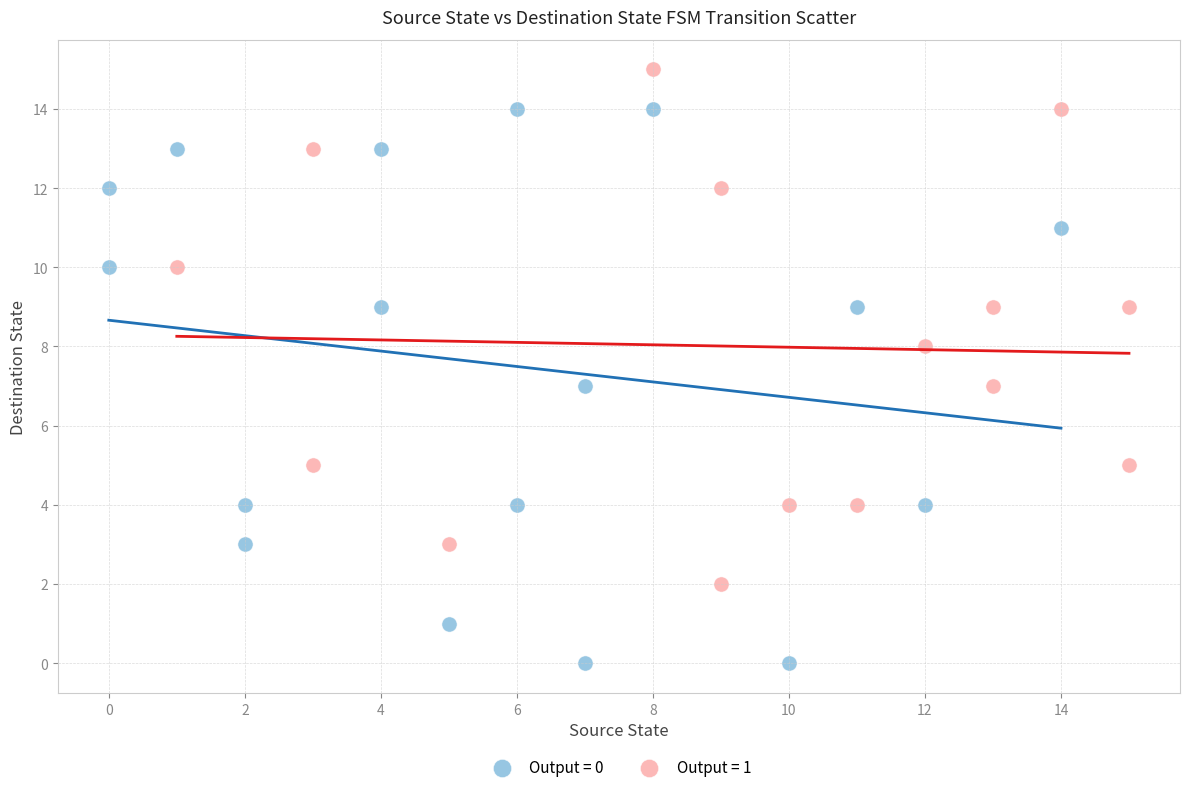

Which series contains the highest Y value?

Output = 1